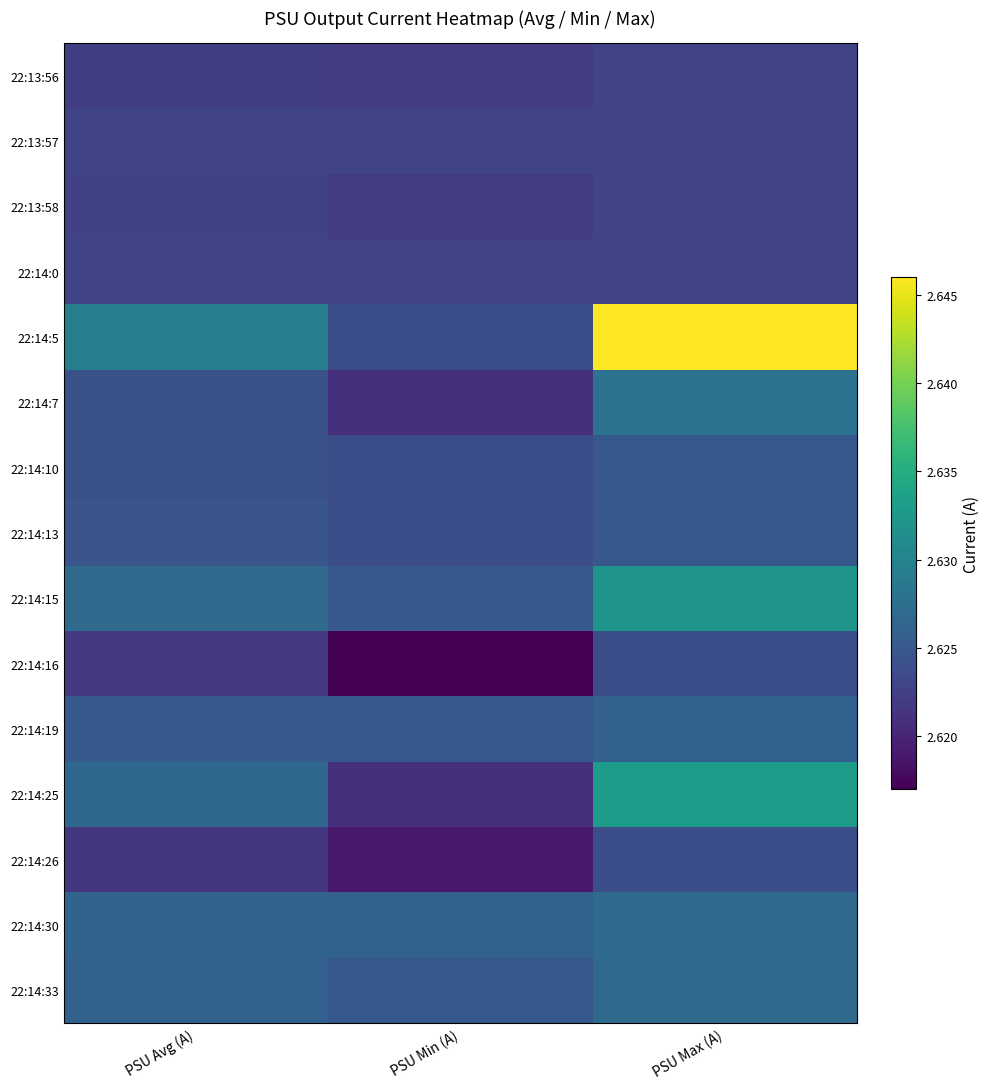

Rank the series at PSU Min (A) from lowest to highest value.

22:14:16, 22:14:26, 22:14:7, 22:14:25, 22:13:56, 22:13:58, 22:13:57, 22:14:0, 22:14:5, 22:14:10, 22:14:13, 22:14:15, 22:14:19, 22:14:33, 22:14:30